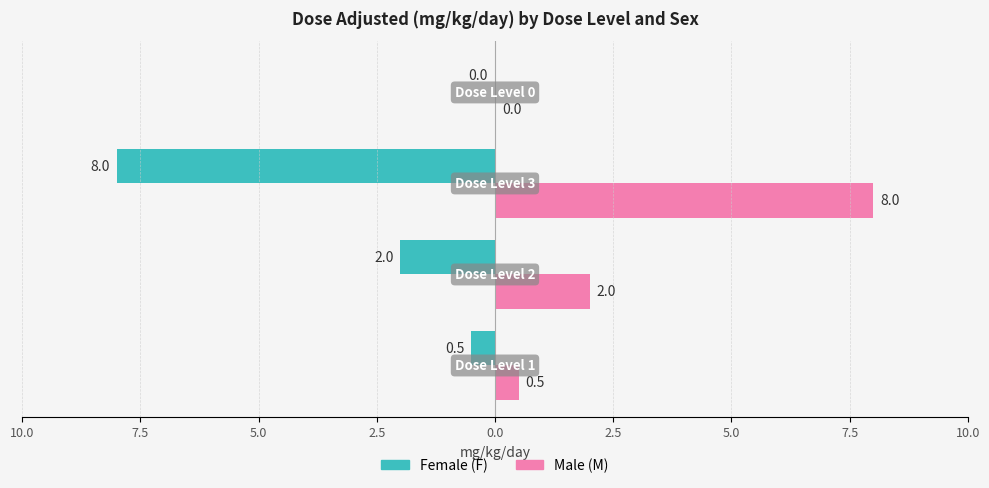

Which series has the largest total across all categories?

Male (M)